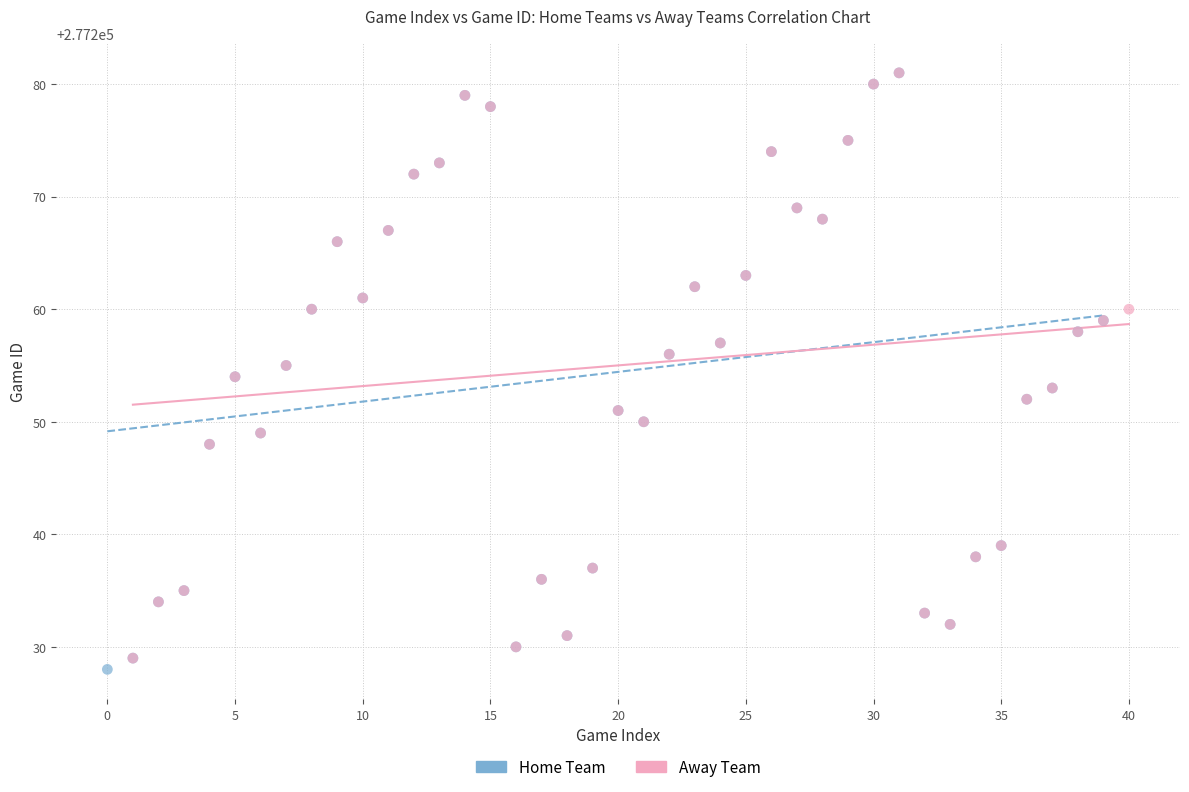

What are all the series names shown in the legend?

Home Team, Away Team